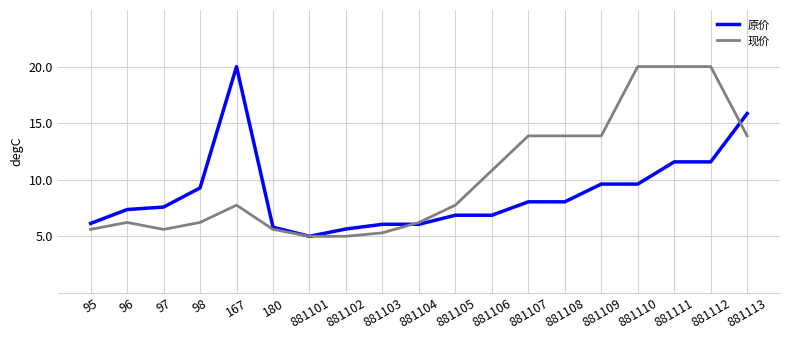

What are all the series names shown in the legend?

原价, 现价